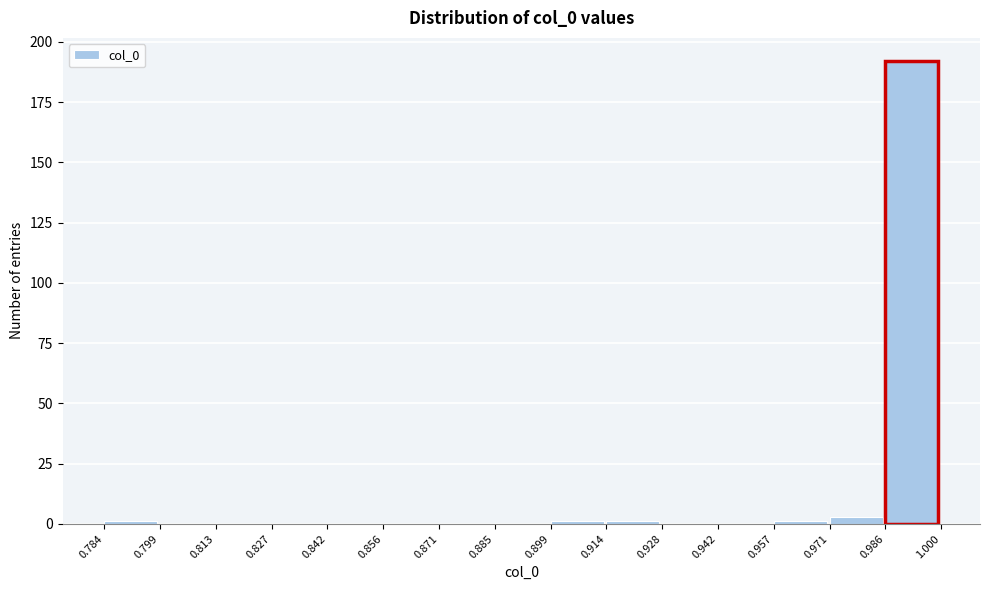

How tall is the bar that spans 0.986 to 1.000 on the x-axis? The values are not printed on the chart, so give them approximately, as read against the axis.

190